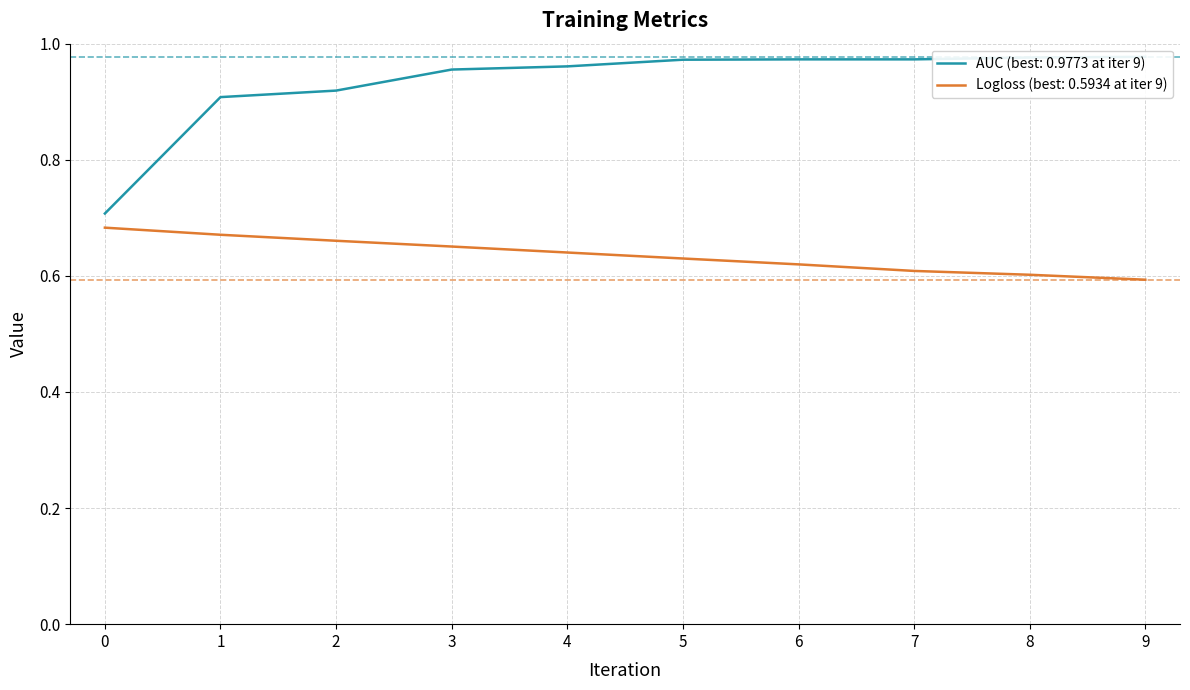

What is the sum of all Logloss values?

6.4